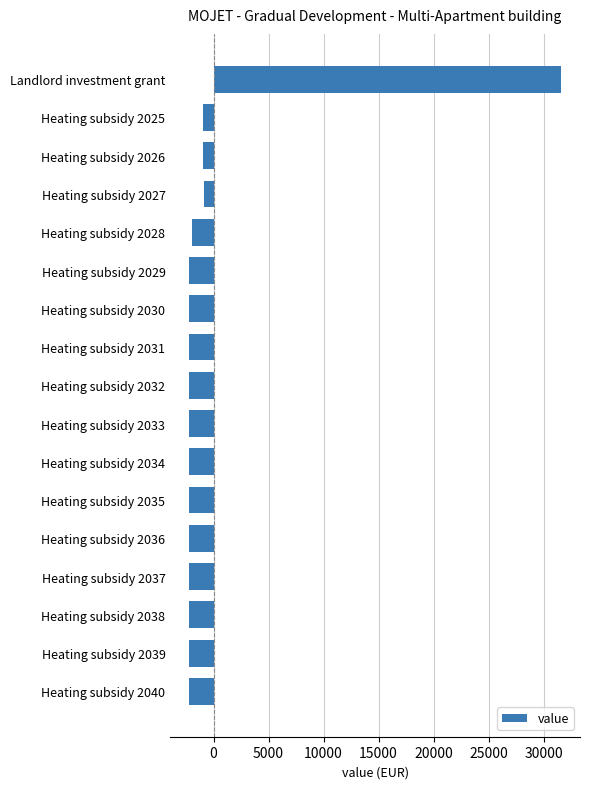

What is the greatest value displayed?

31619.8